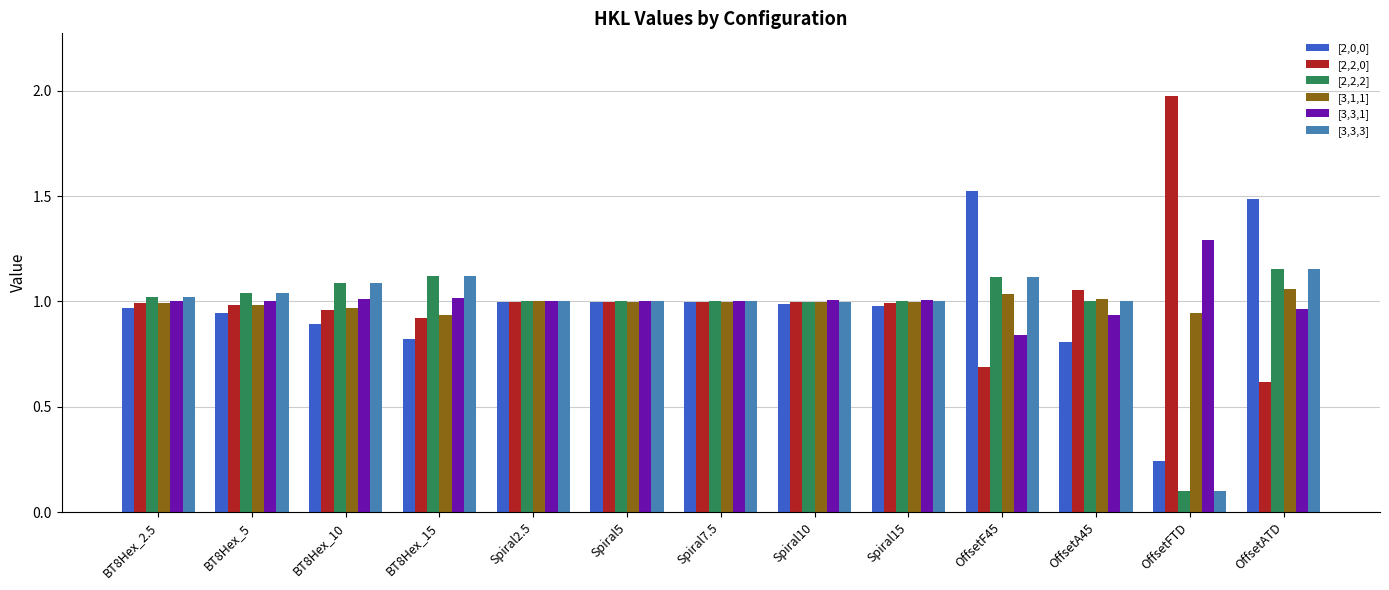

Which category has the lowest value in the [3,3,1] series?

OffsetF45